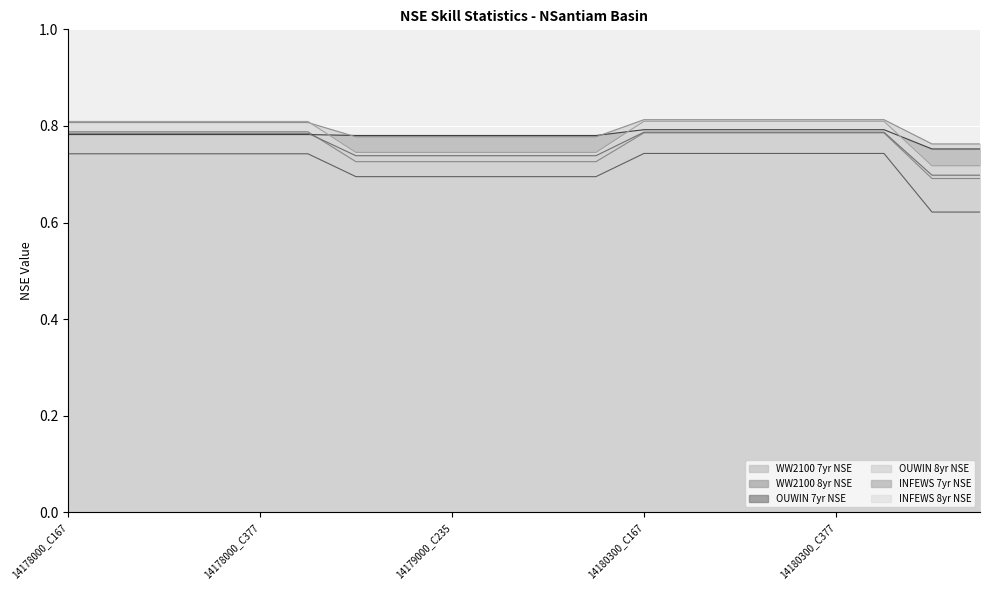

What is the minimum value shown in the chart?

0.6